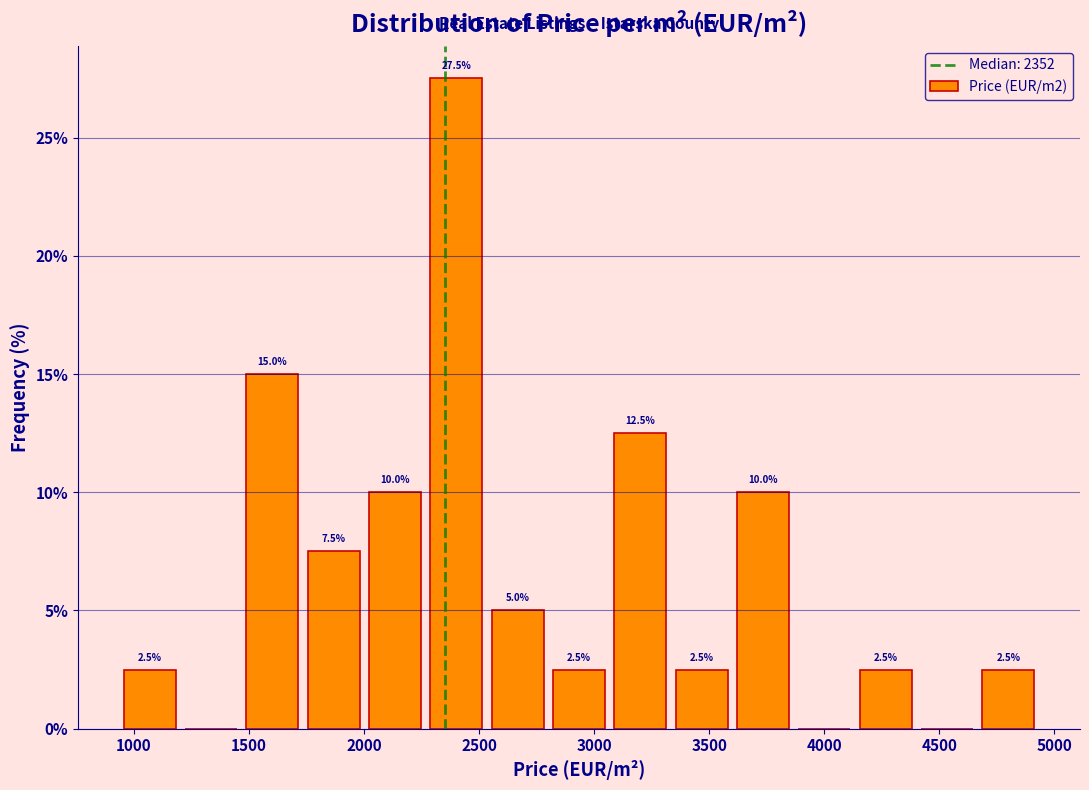

Which range on the x-axis has the tallest bar?

2250 to 2550